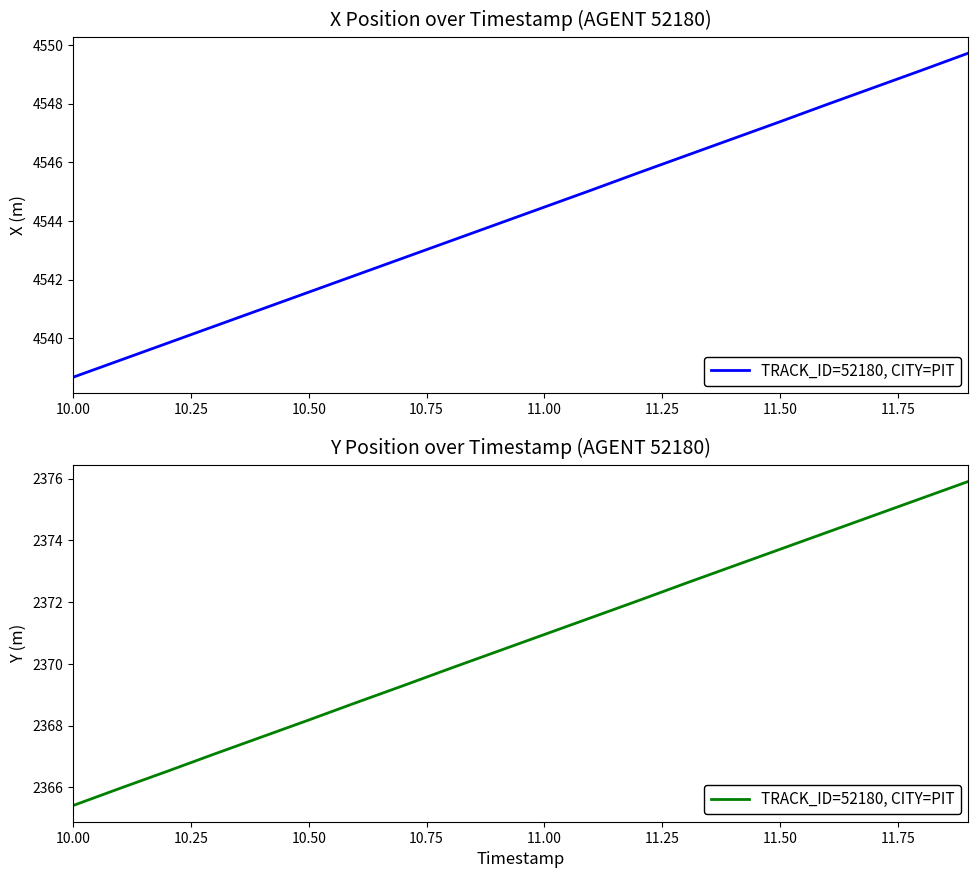

What is the label of the 7th point from the left?

11.50